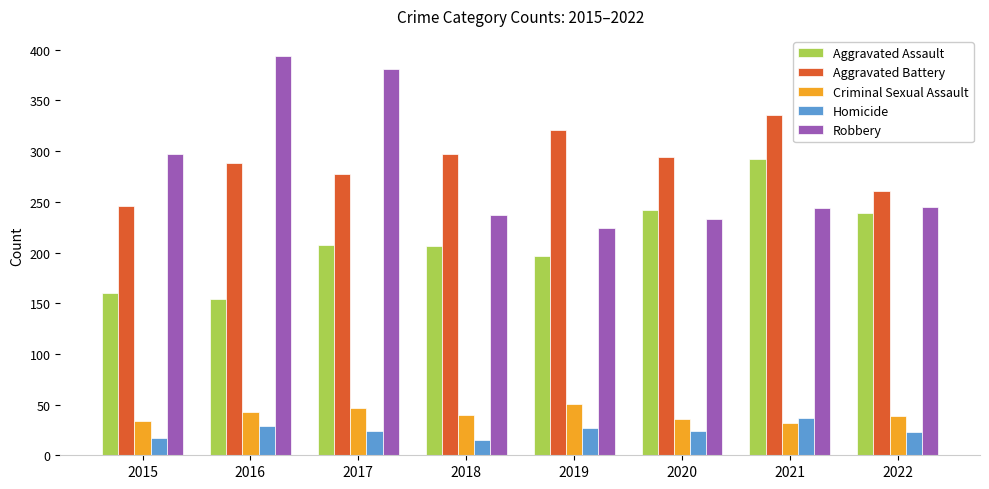

What is the difference between the highest and lowest values at 2021?

304